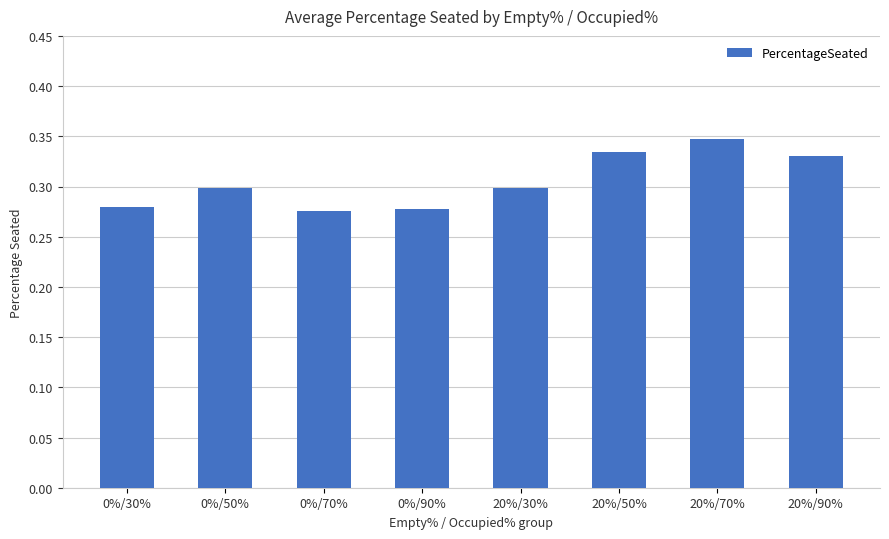

How many distinct data groups are displayed?

1